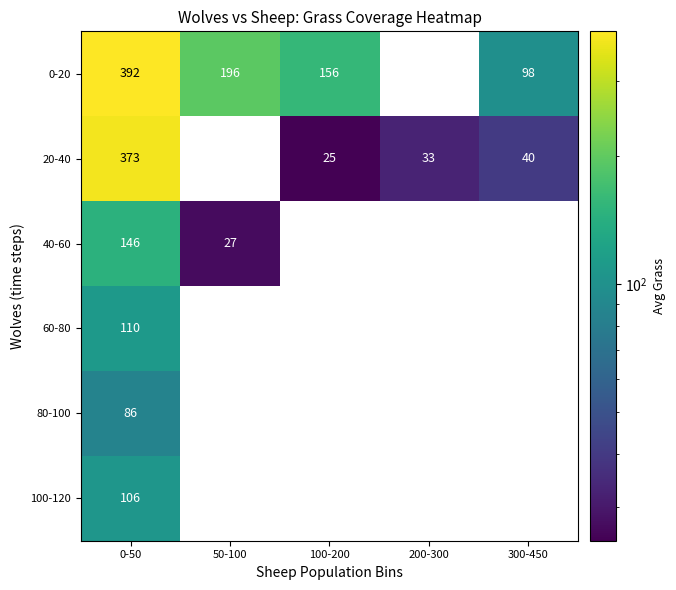

How many data points does each series have?

5